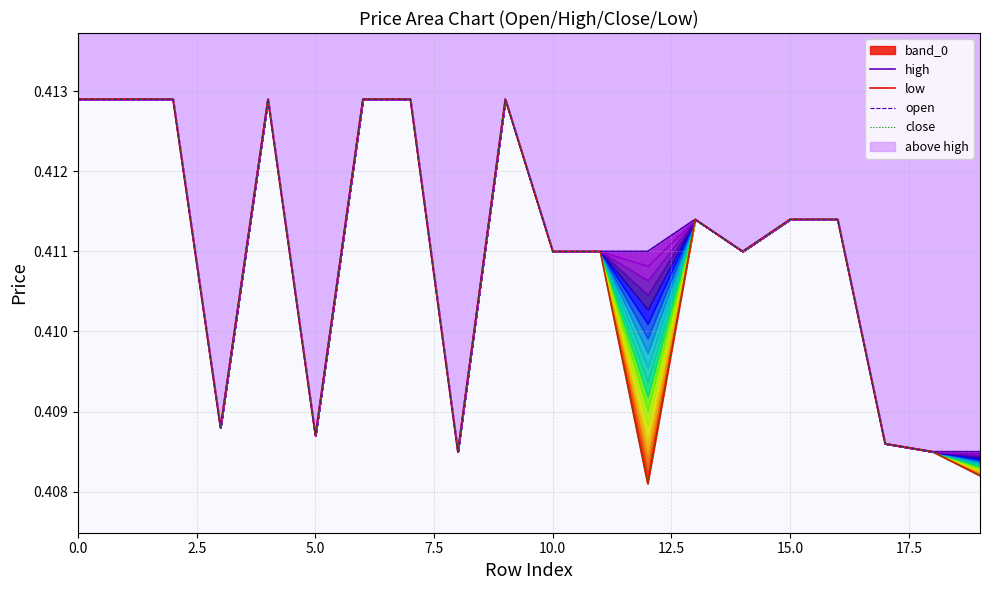

True or false: high and close intersect in this chart.

False